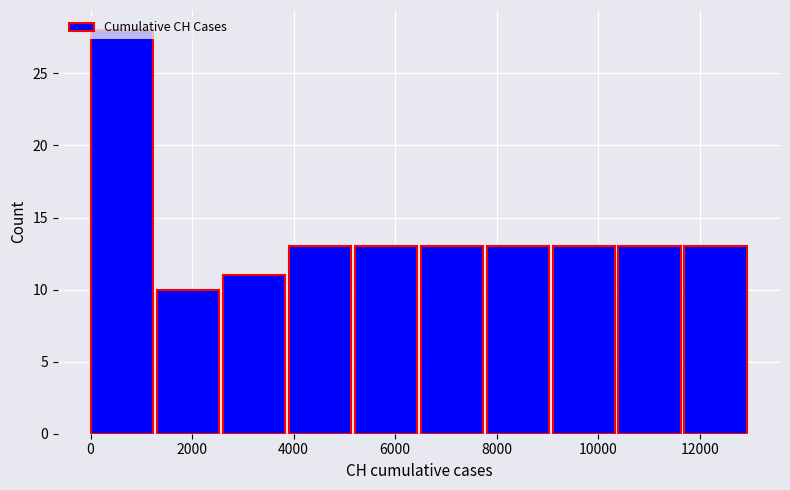

Reading left to right, list every bar in this chart as the range it spans on the x-axis followed by its height. Neither the bar edges nor the heights are printed on the chart, so give them approximately, as read against the axes.

0 to 1400: 28
1400 to 2600: 10
2600 to 4000: 11
4000 to 5200: 13
5200 to 6600: 13
6600 to 7800: 13
7800 to 9200: 13
9200 to 10400: 13
10400 to 11800: 13
11800 to 13000: 13